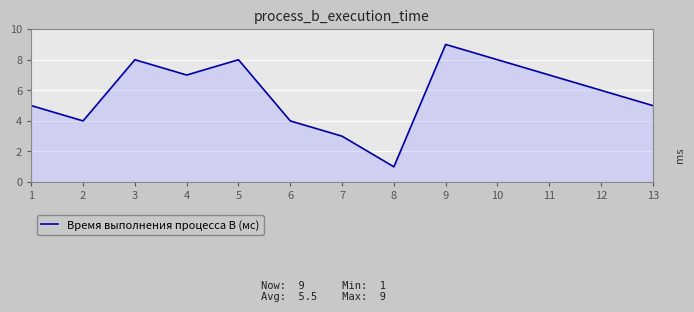

What is the ratio of the value at 13 to the value at 8?

5.0